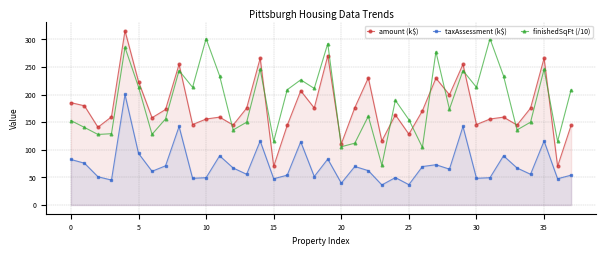

True or false: taxAssessment (k$) and finishedSqFt (/10) intersect in this chart.

False